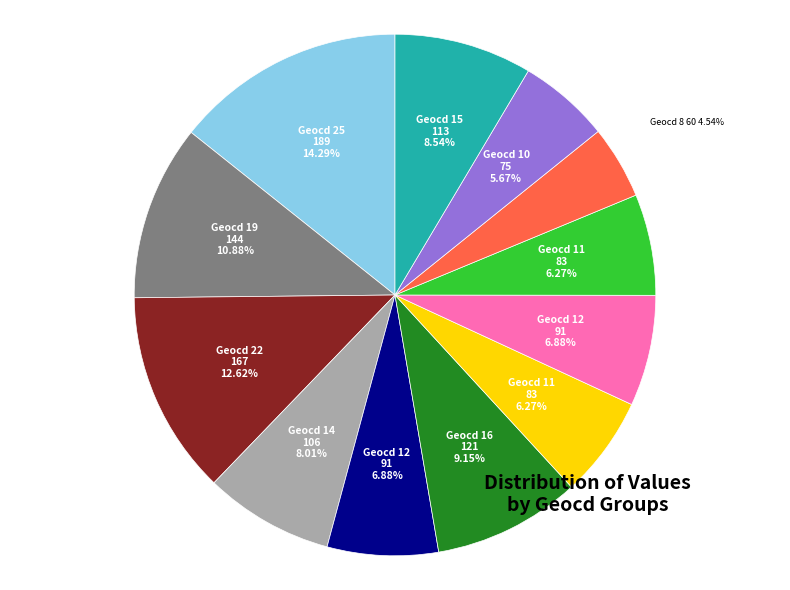

How many slices are in this pie chart?

12